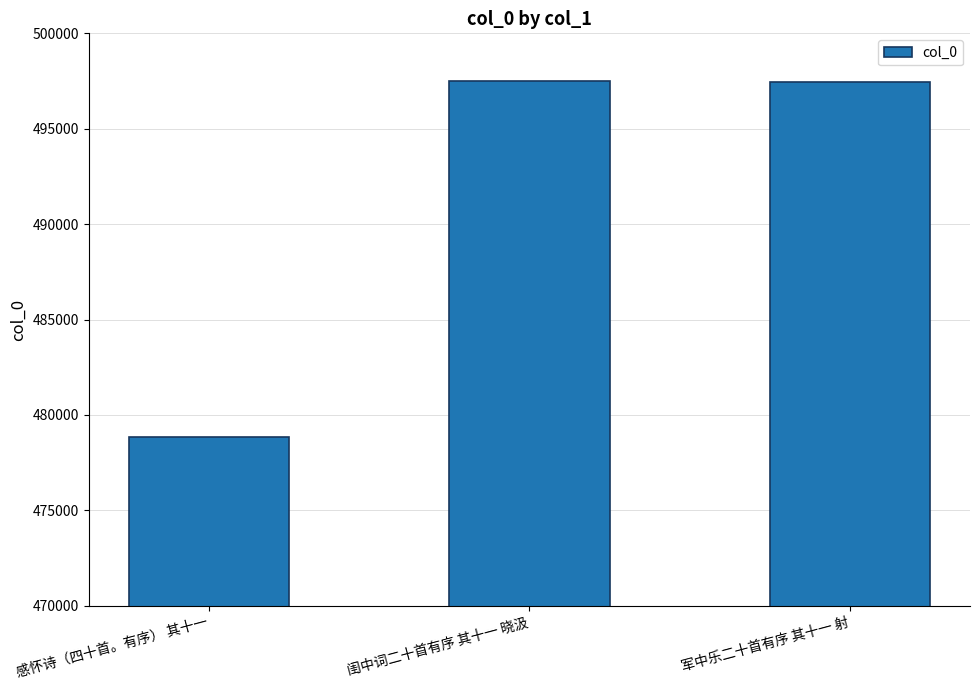

At which label is the value closest to 488166?

军中乐二十首有序 其十一 射